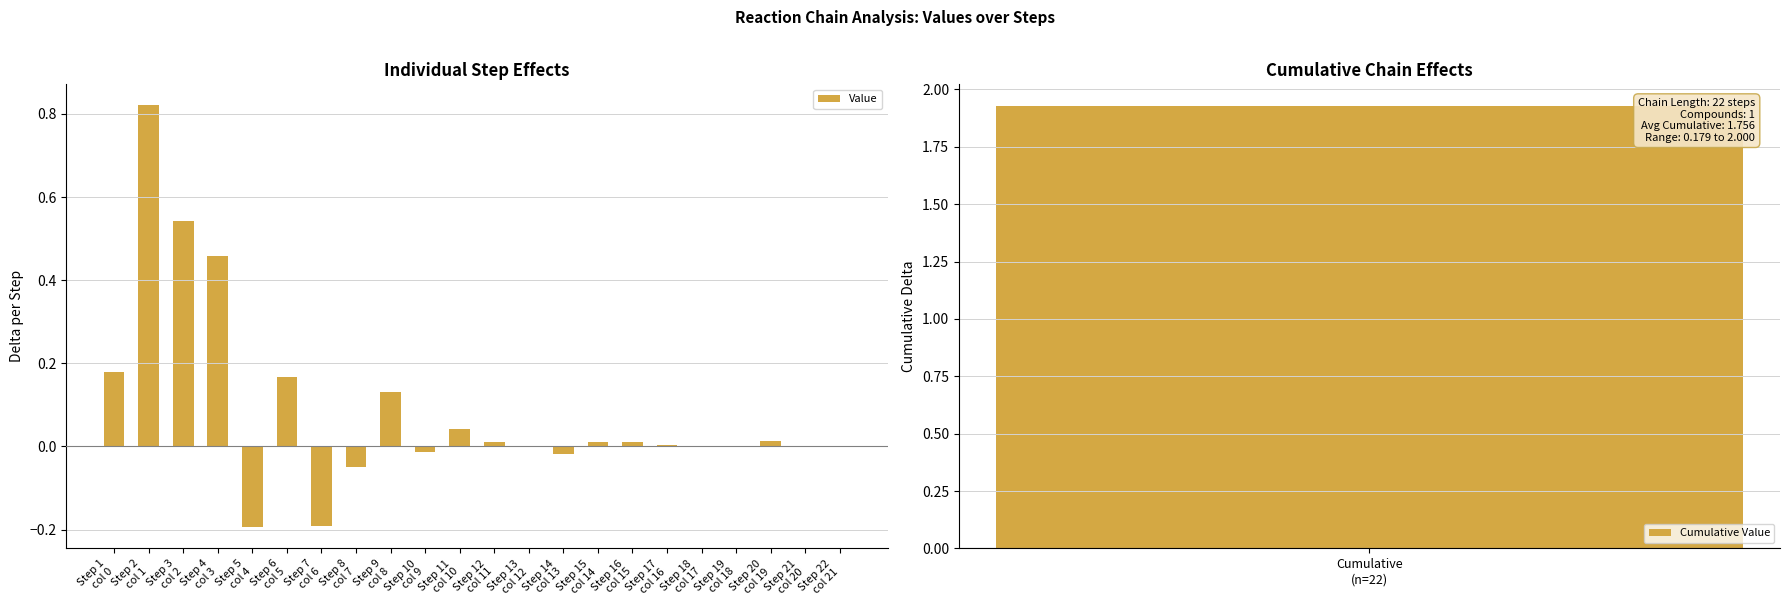

Rank the categories by value from highest to lowest.

Step 2
col 1, Step 3
col 2, Step 4
col 3, Step 1
col 0, Step 6
col 5, Step 9
col 8, Step 11
col 10, Step 20
col 19, Step 16
col 15, Step 15
col 14, Step 12
col 11, Step 17
col 16, Step 22
col 21, Step 19
col 18, Step 18
col 17, Step 21
col 20, Step 13
col 12, Step 10
col 9, Step 14
col 13, Step 8
col 7, Step 7
col 6, Step 5
col 4